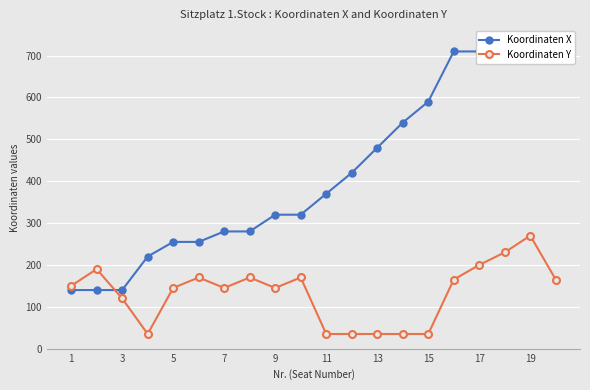

What is the value of the Koordinaten Y point at the 9th from the left?

145